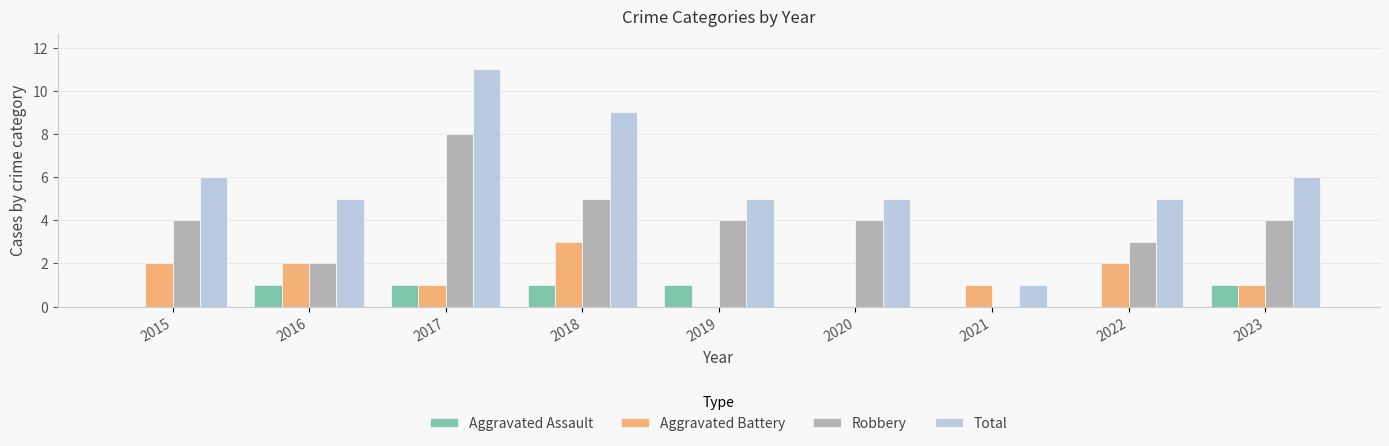

Are the bars horizontal?

No